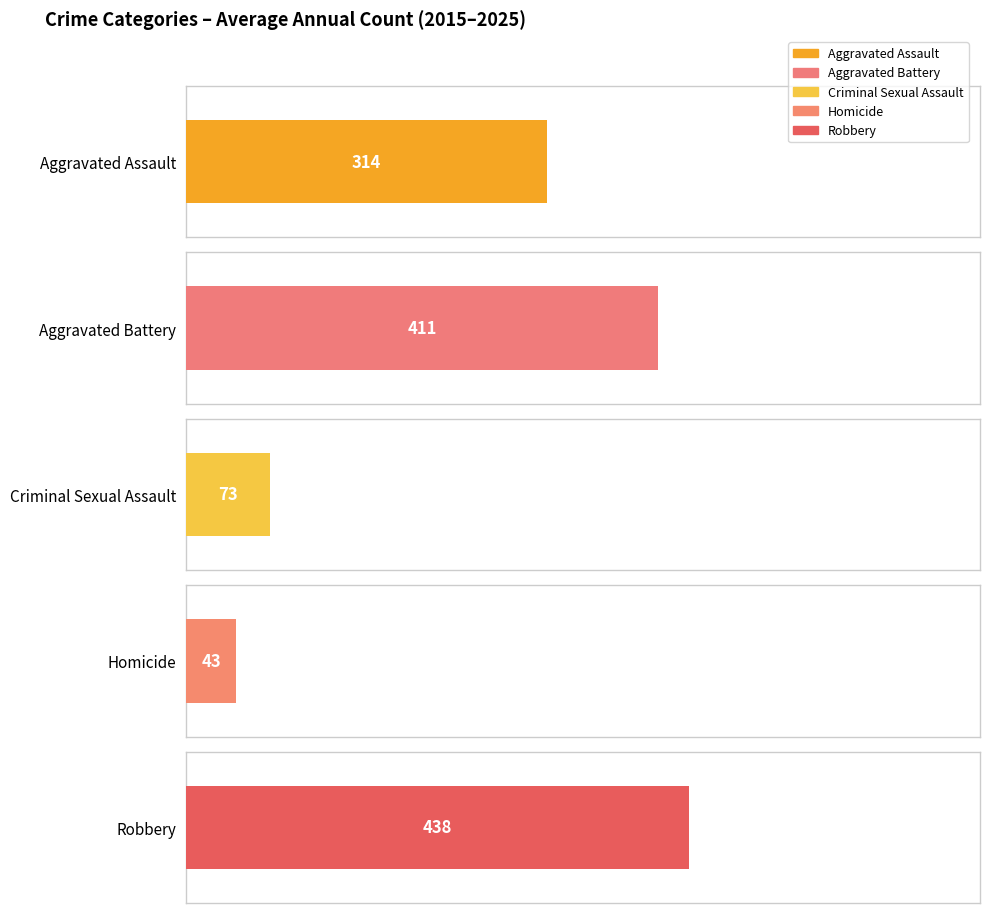

The Criminal Sexual Assault series shows 122 at 2018. True or false?

False